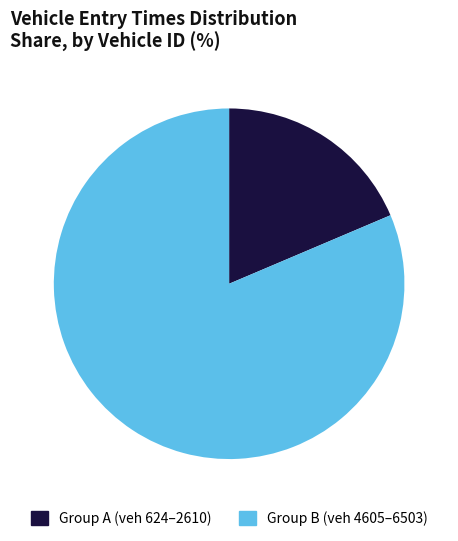

True or false: Group B (veh 4605–6503) accounts for 89% of the total.

False